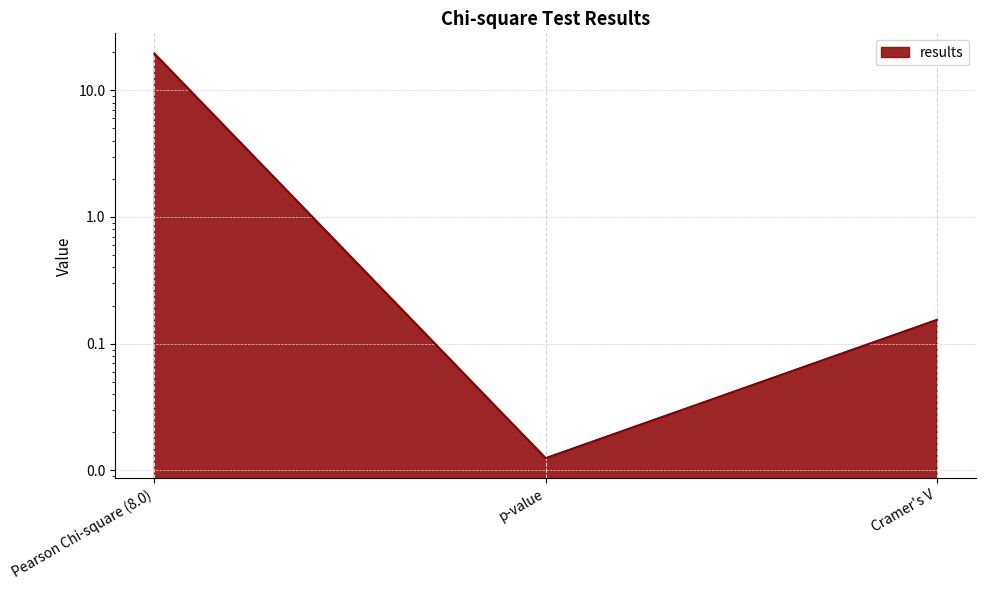

What is the value of the 1st point from the left?

19.5